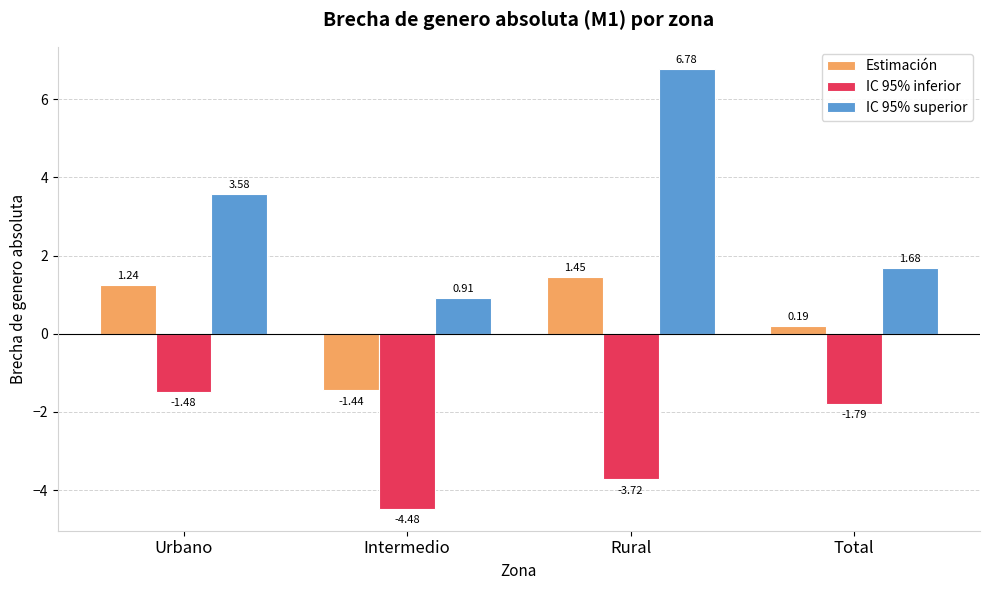

List the labels in order of IC 95% inferior value, smallest first.

Intermedio, Rural, Total, Urbano